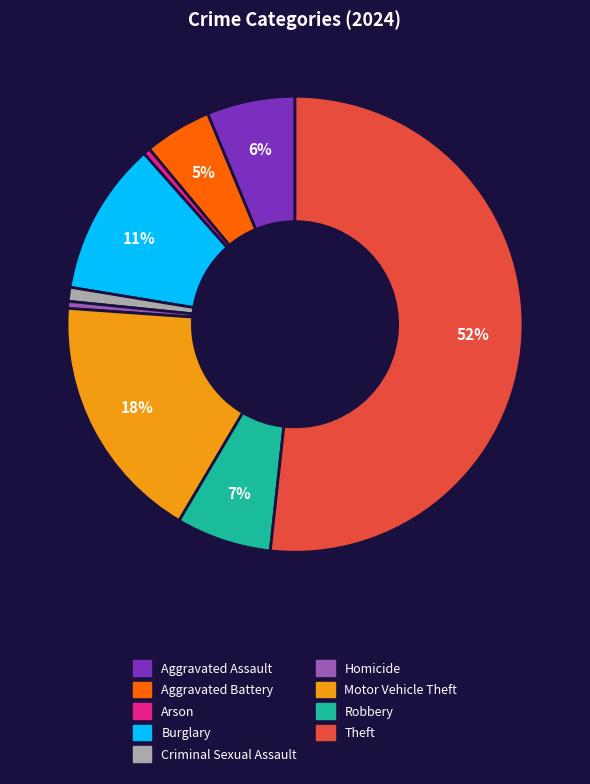

Which has a higher value, Criminal Sexual Assault or Theft?

Theft